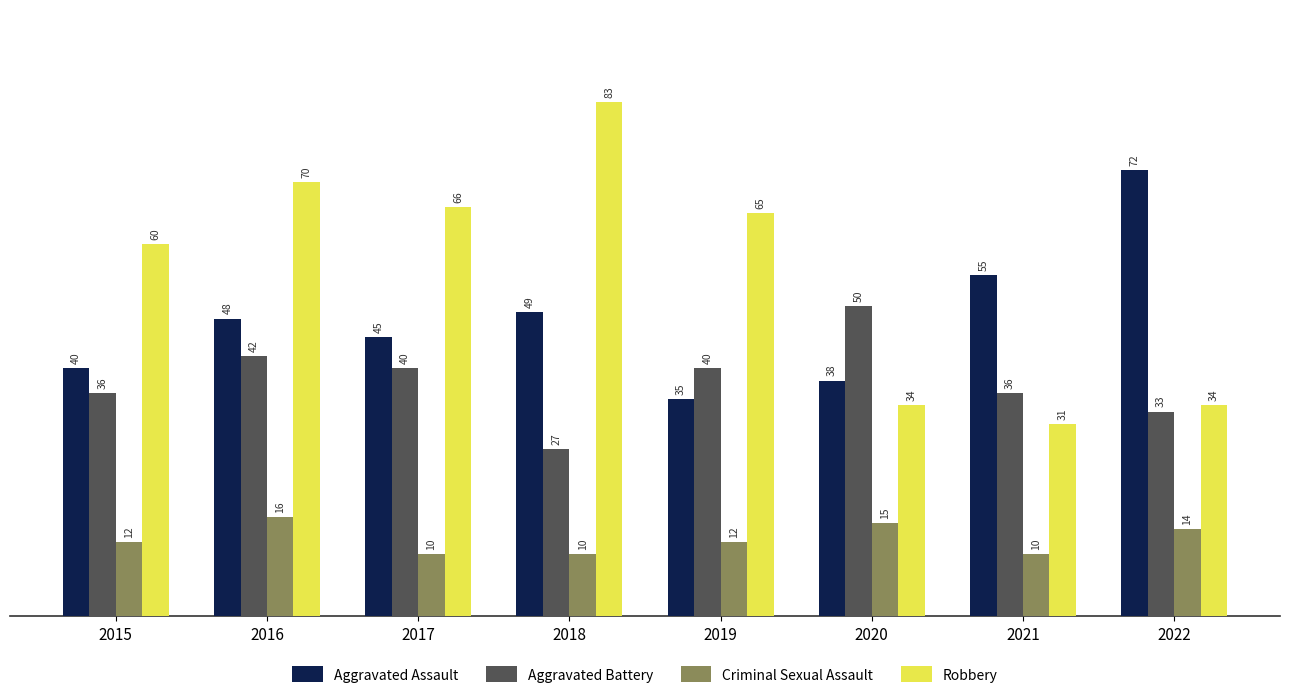

Between 2017 and 2022, which series saw the biggest shift?

Robbery